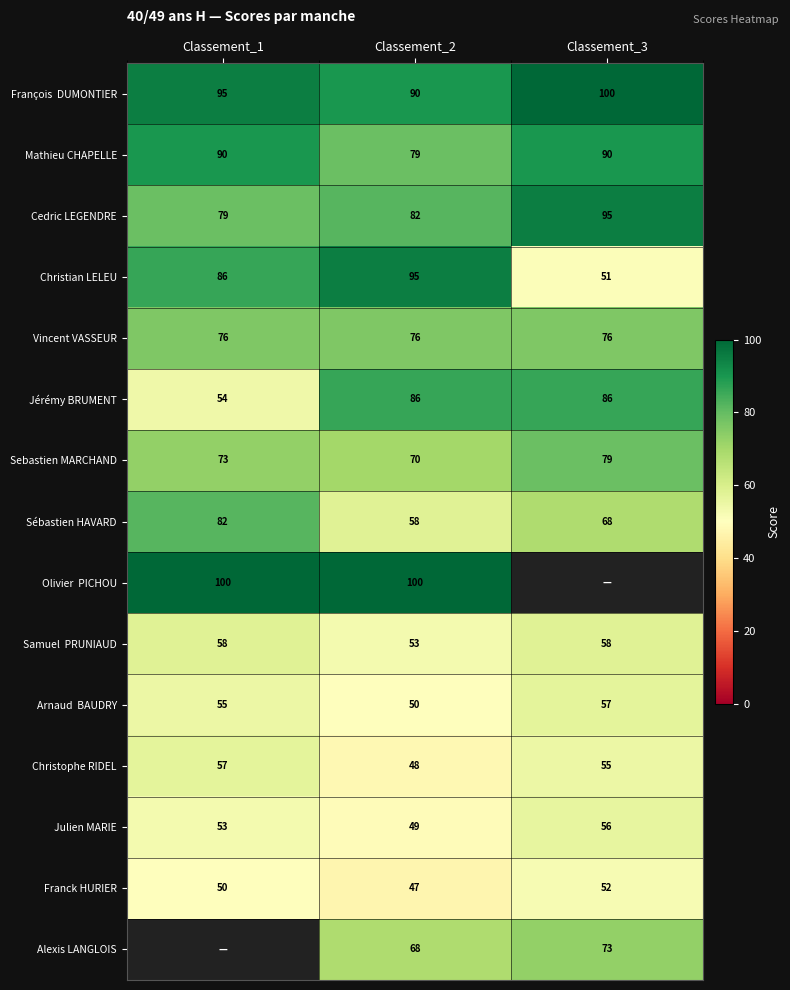

Read the Julien MARIE value at Classement_2.

49